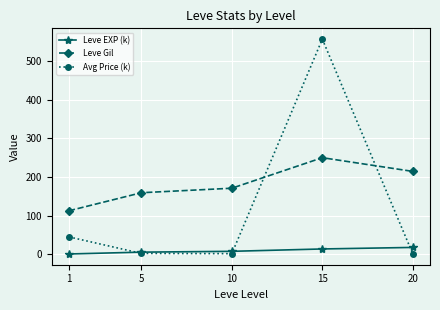

What is the value of the Leve Gil point at the 2nd from the left?

159.0